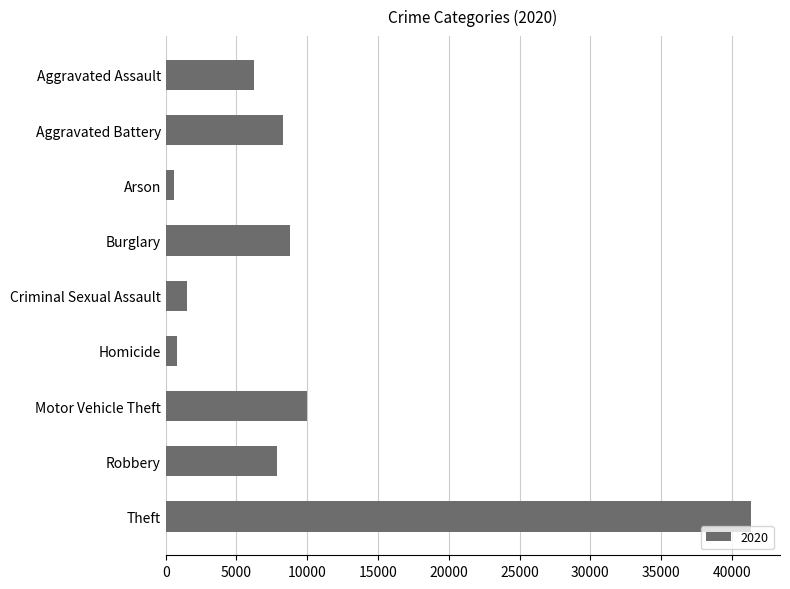

Reading top to bottom, list all the values displayed in this chart.

Aggravated Assault=6265	Aggravated Battery=8321	Arson=588	Burglary=8758	Criminal Sexual Assault=1489	Homicide=787	Motor Vehicle Theft=9959	Robbery=7855	Theft=41340